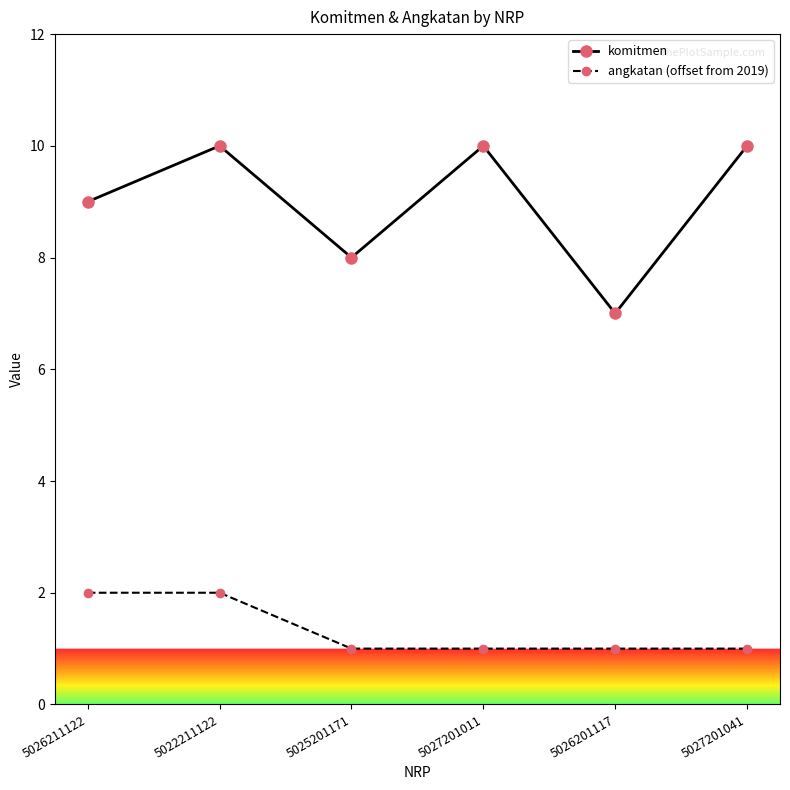

What are all the series names shown in the legend?

komitmen, angkatan (offset from 2019)